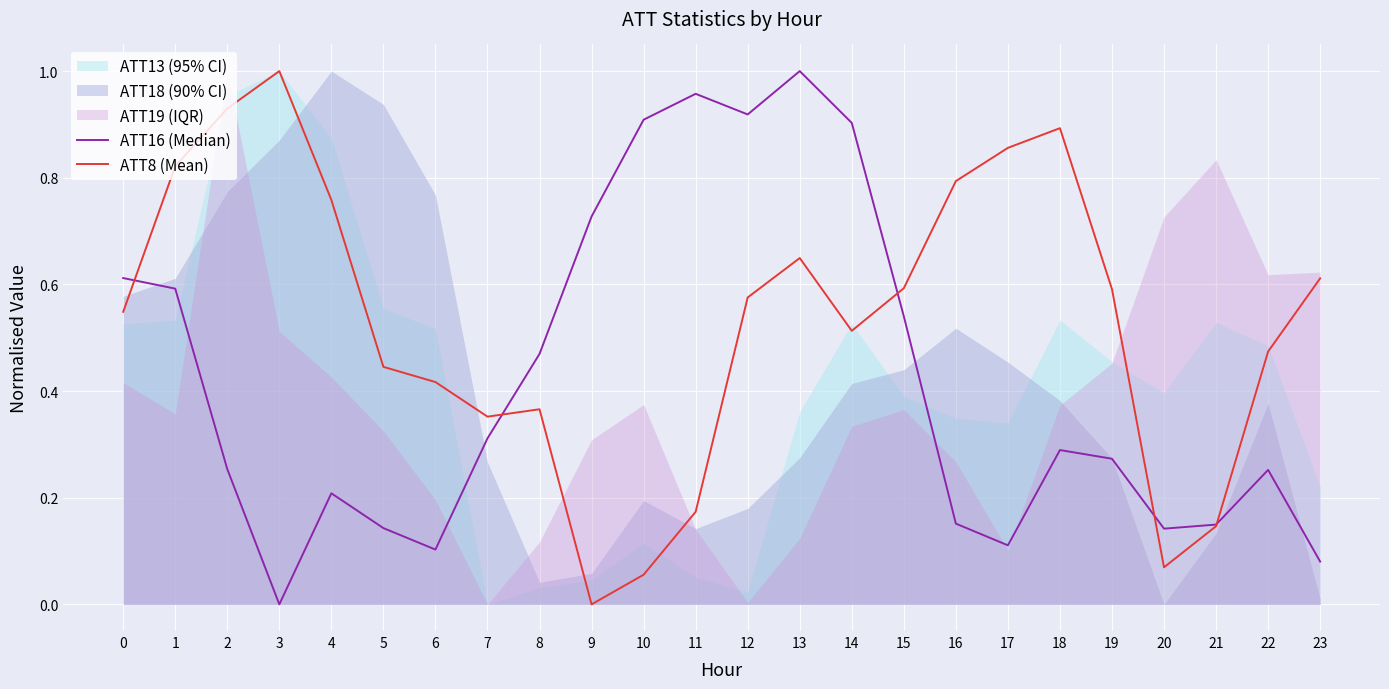

How many lines are shown in the chart?

2